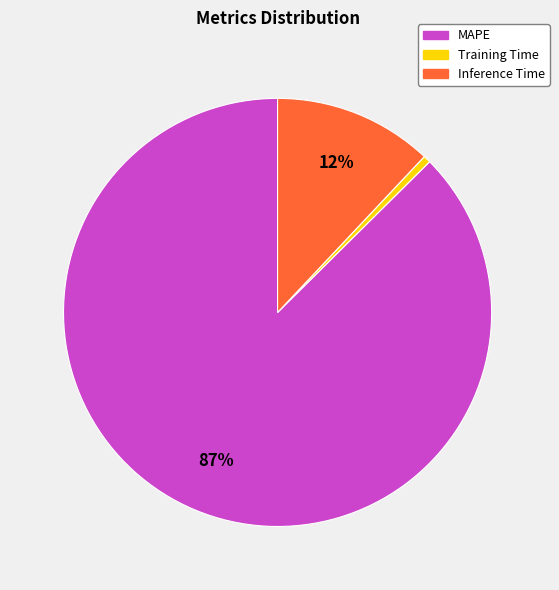

Do Training Time and MAPE together represent more than half of the pie?

Yes